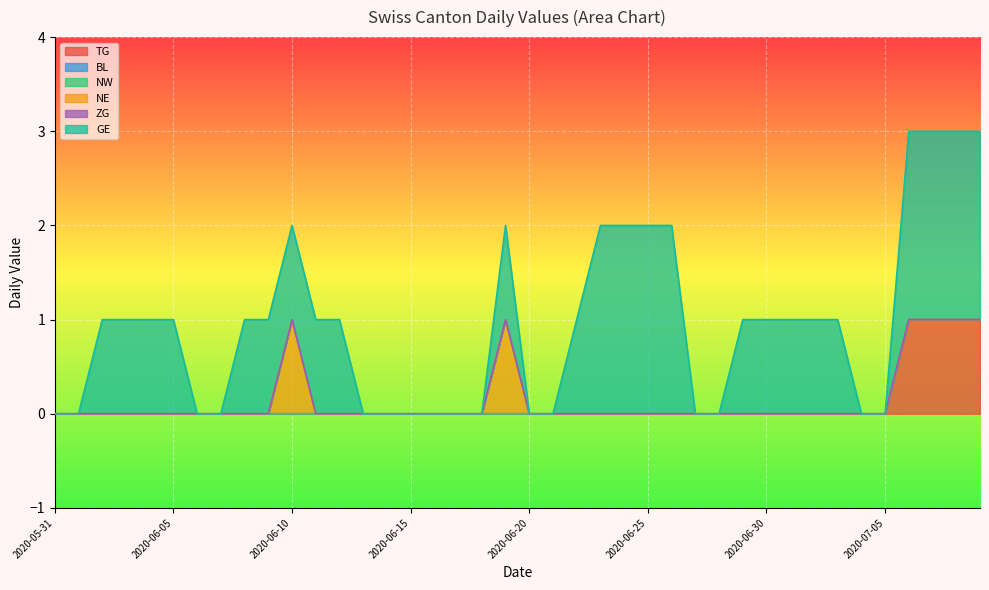

Rank the series at 2020-06-27 from lowest to highest value.

TG, BL, NW, NE, ZG, GE